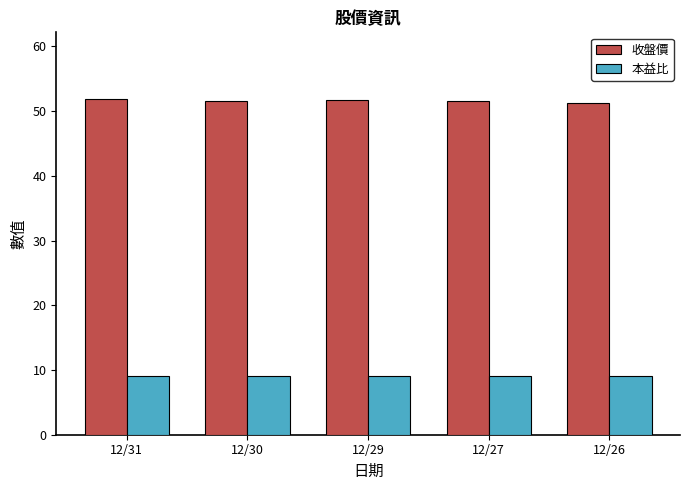

True or false: 收盤價 has a value of 80.8 at 12/29.

False